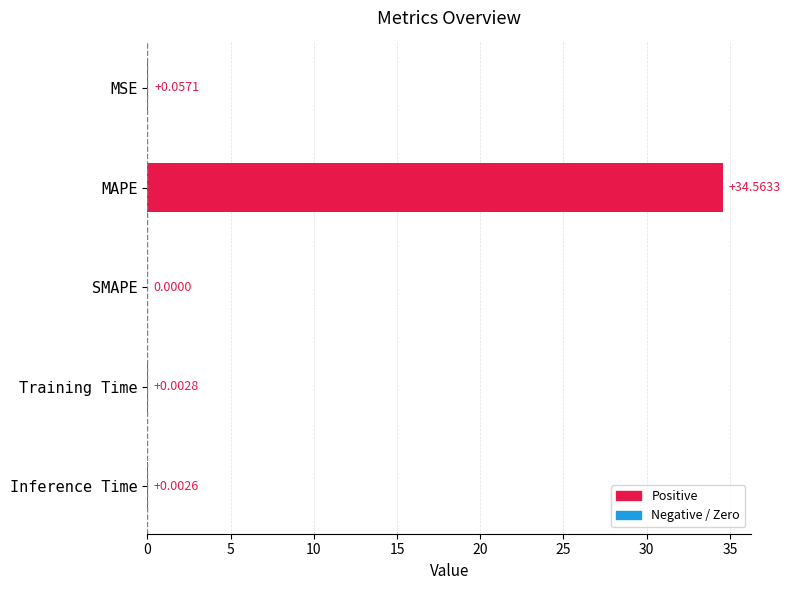

Between Inference Time and Training Time, which is larger?

Training Time